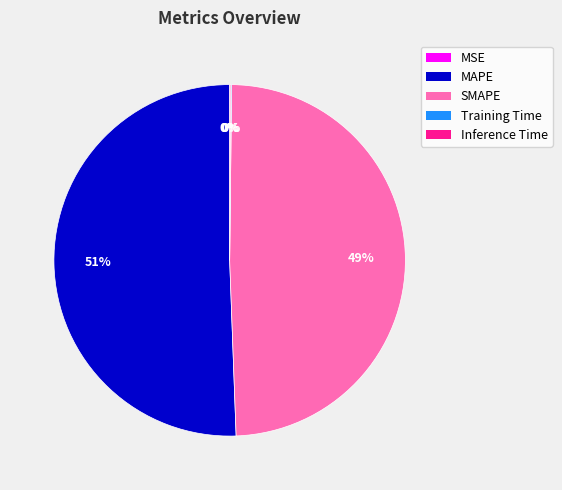

True or false: MAPE accounts for 39% of the total.

False